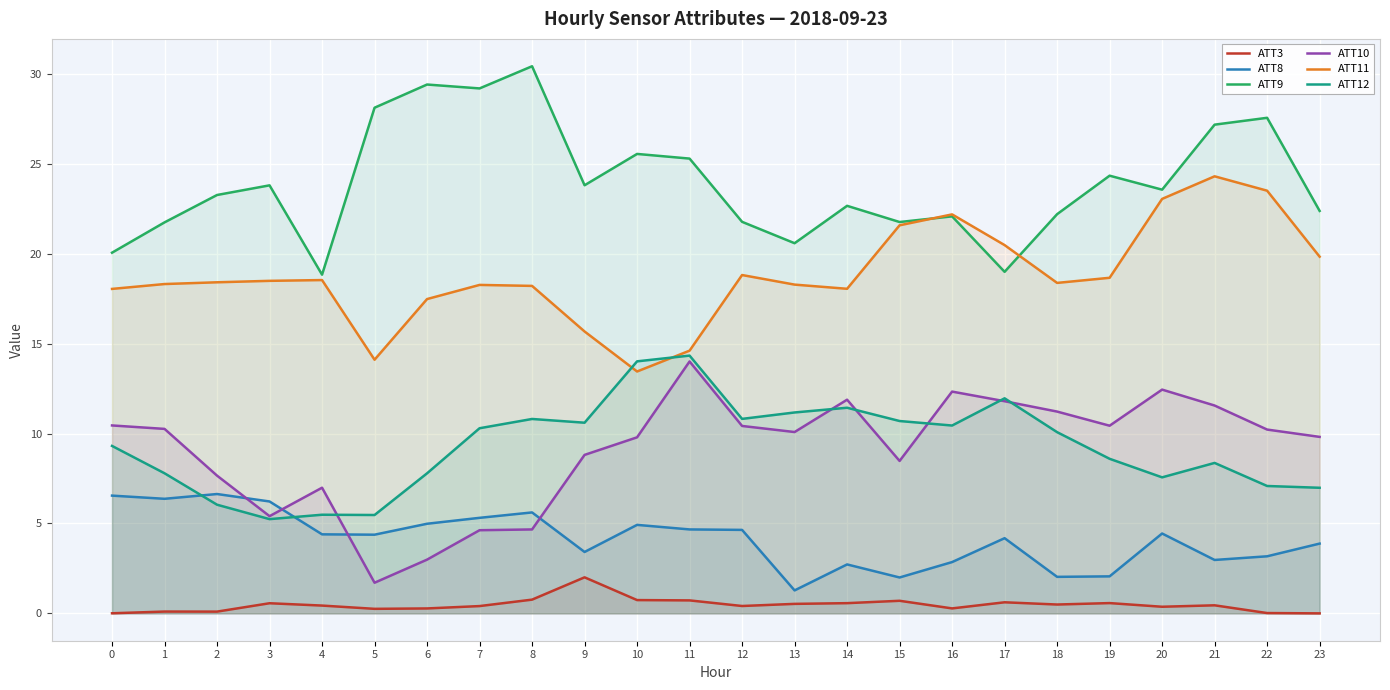

The value of ATT3 at 3 is 0.1. True or false?

False